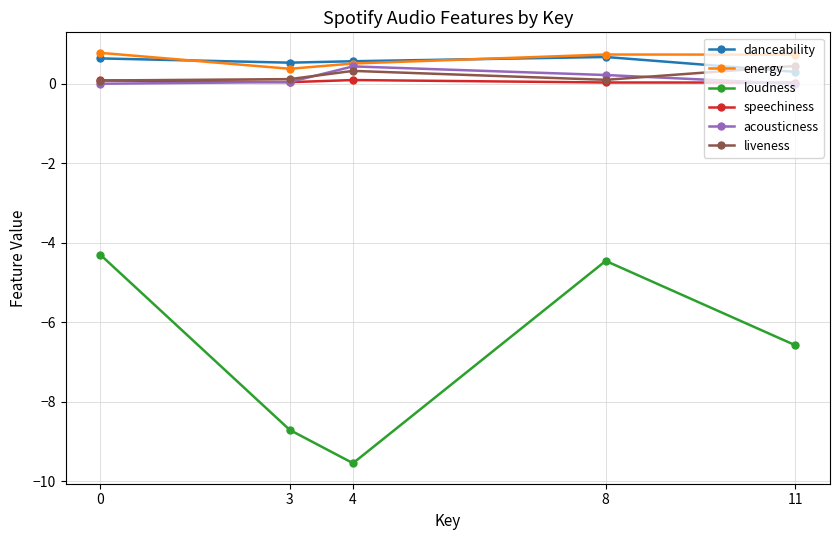

At how many categories does at least one series exceed 0?

5